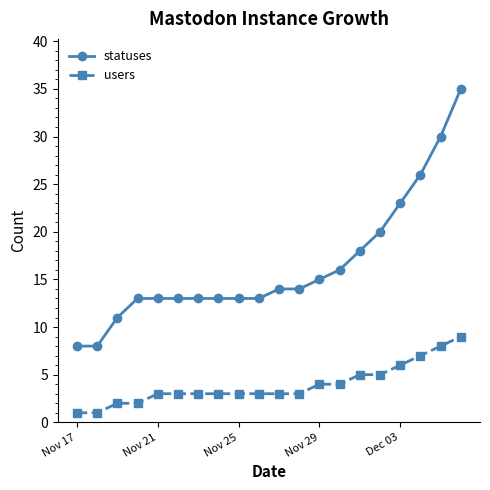

What is the greatest value displayed?

35